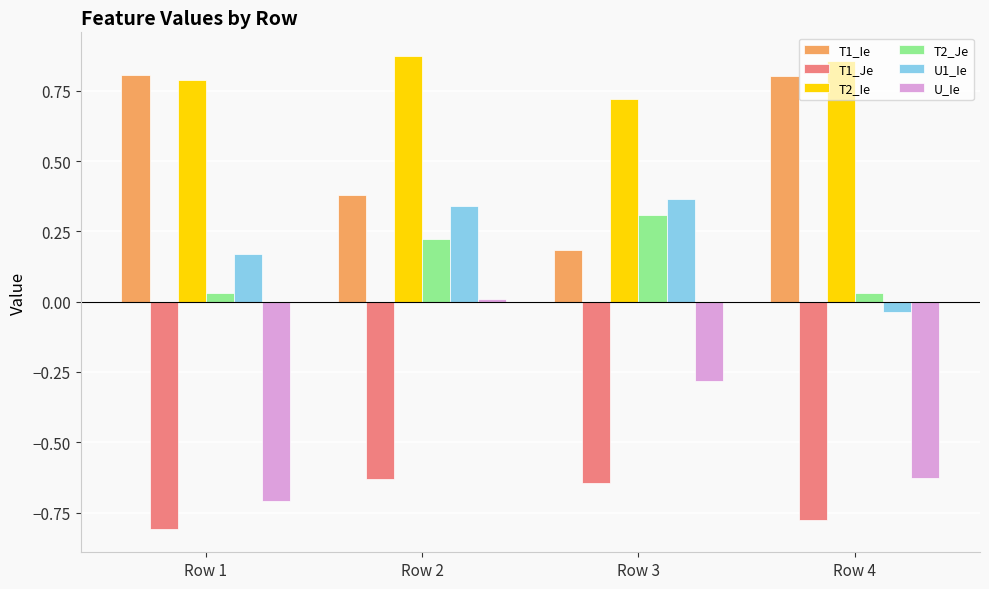

How many values in the U1_Ie series are below 0?

1